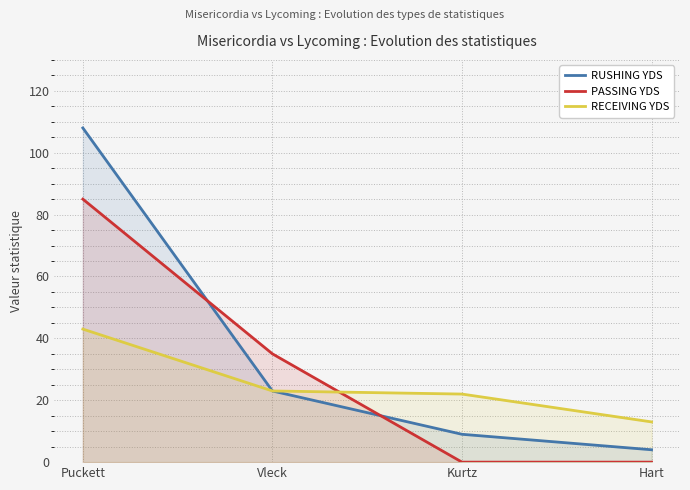

At which label does RUSHING YDS first exceed 23?

Puckett